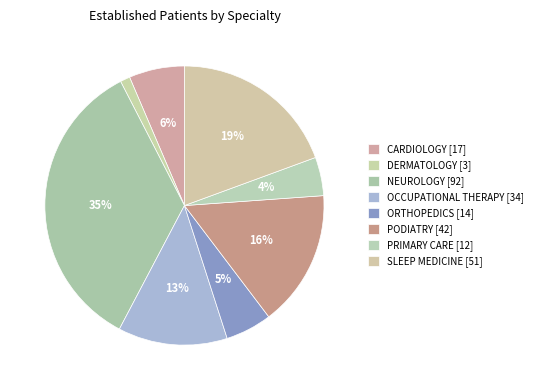

Which category has the biggest portion of the pie?

NEUROLOGY